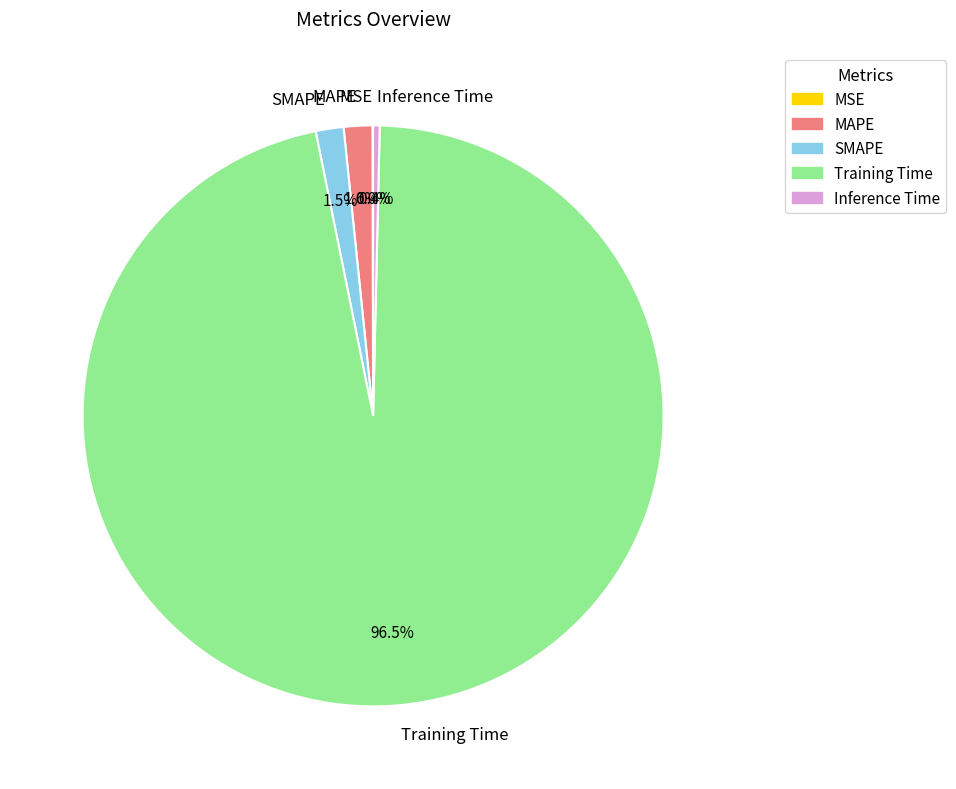

Does any single category account for the majority?

Yes